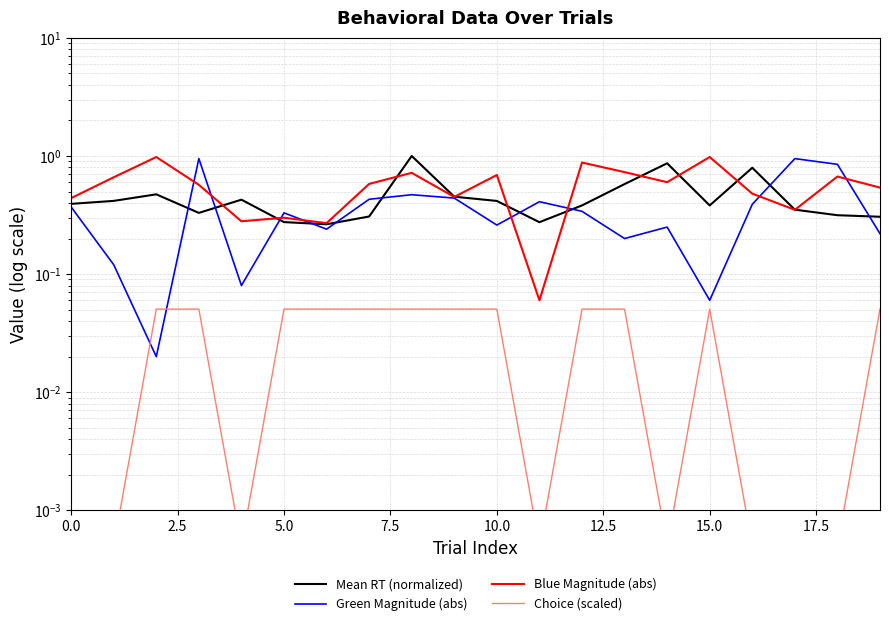

What is the spread (max minus min) of values at 20.0?

0.9